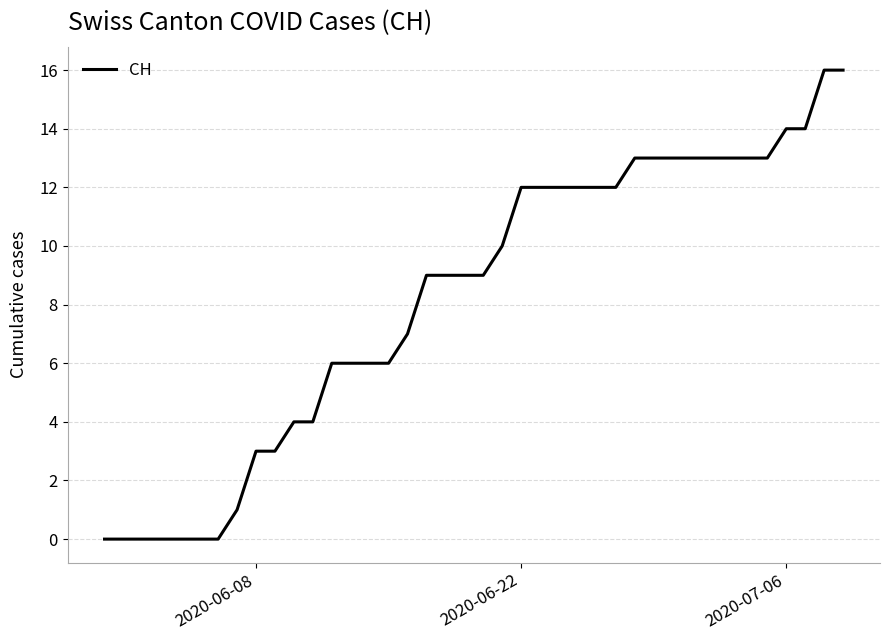

Is this an area chart (filled region under the line)?

No